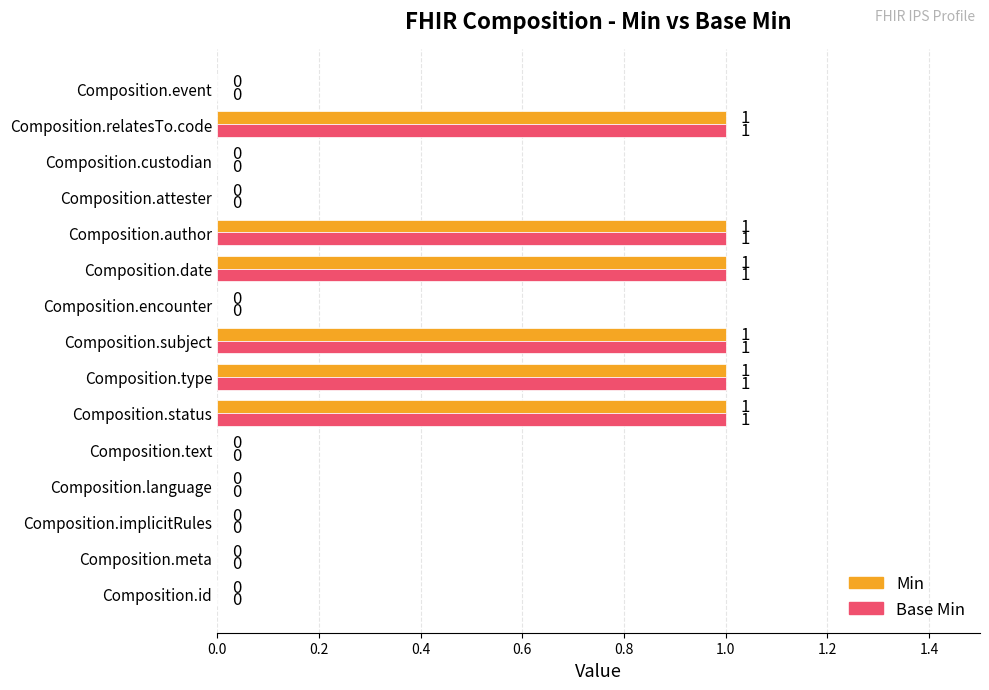

True or false: Base Min has a value of 1 at Composition.type.

True